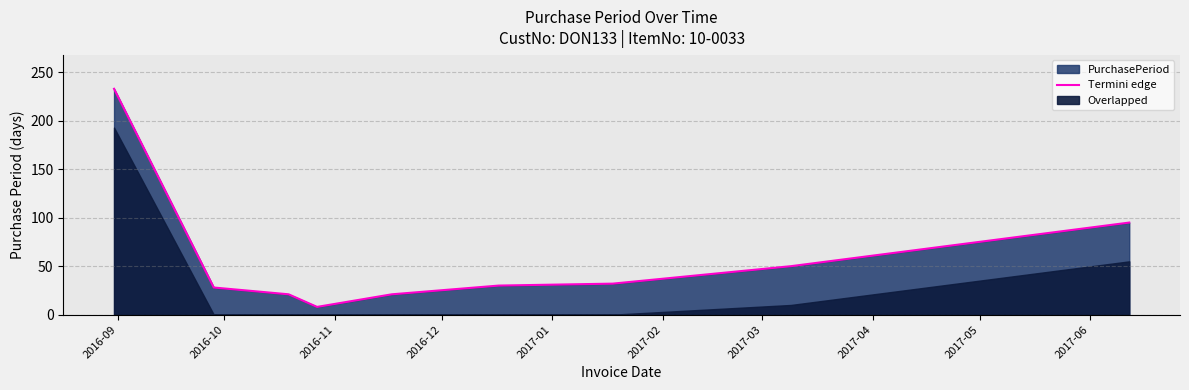

What is the minimum value for Termini edge?

8